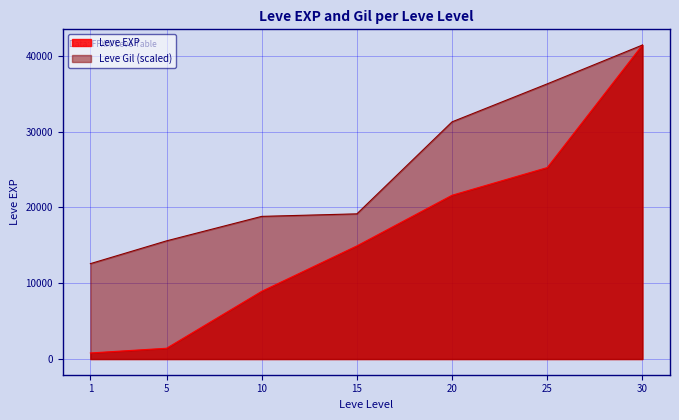

How many values in the Leve Gil series are below 19146?

3